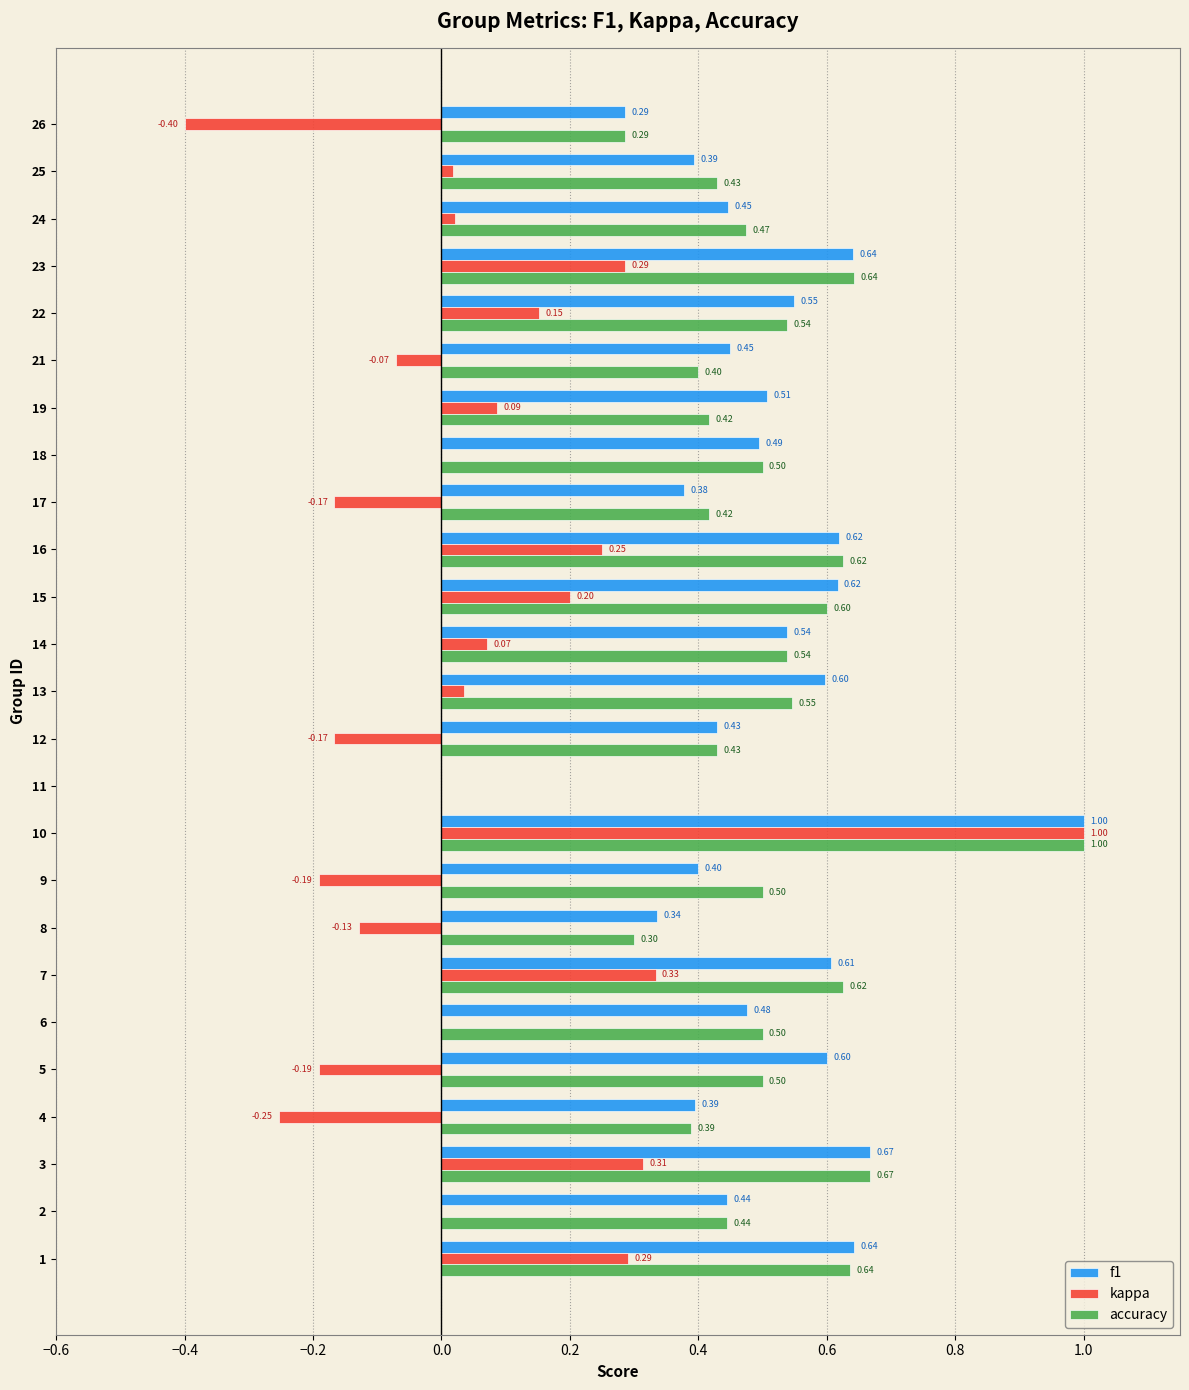

Which series has the largest total across all categories?

f1